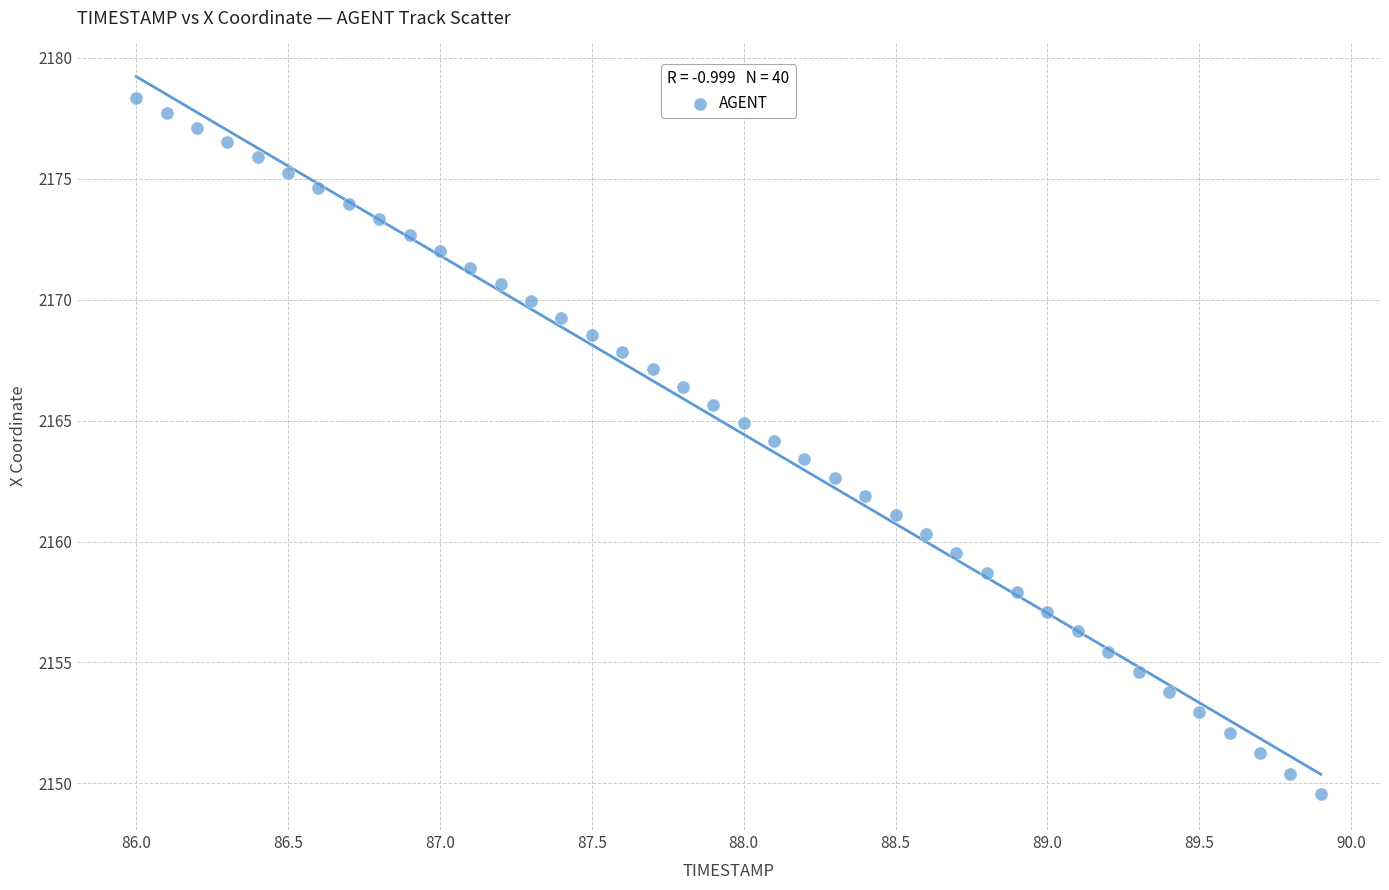

What is the range of Y values (max minus min)?

28.8